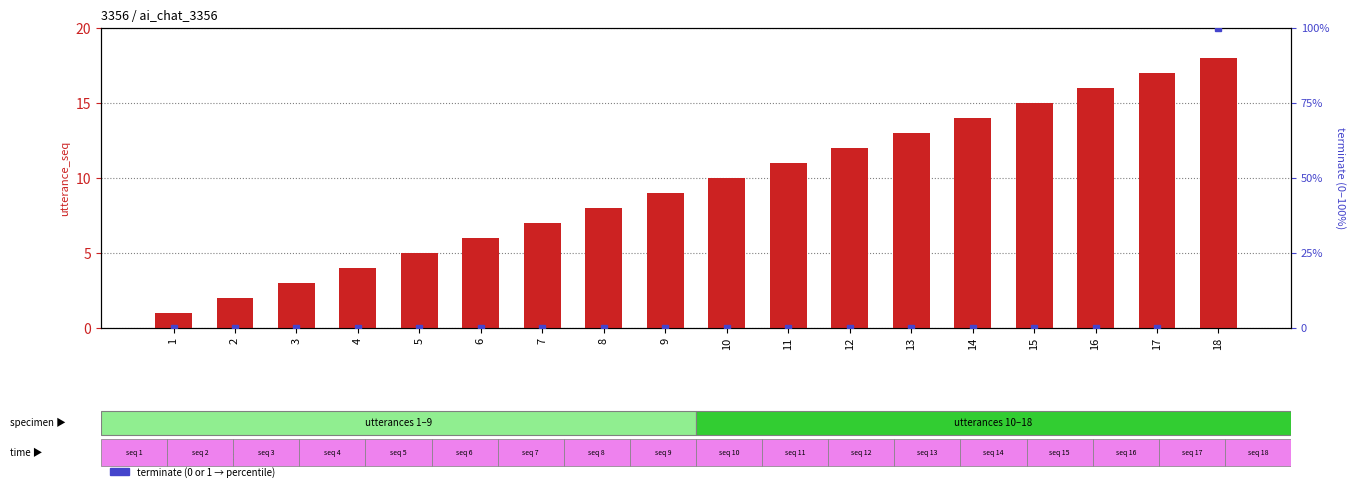

Which category has the highest value in the terminate (percentile rank) series?

18